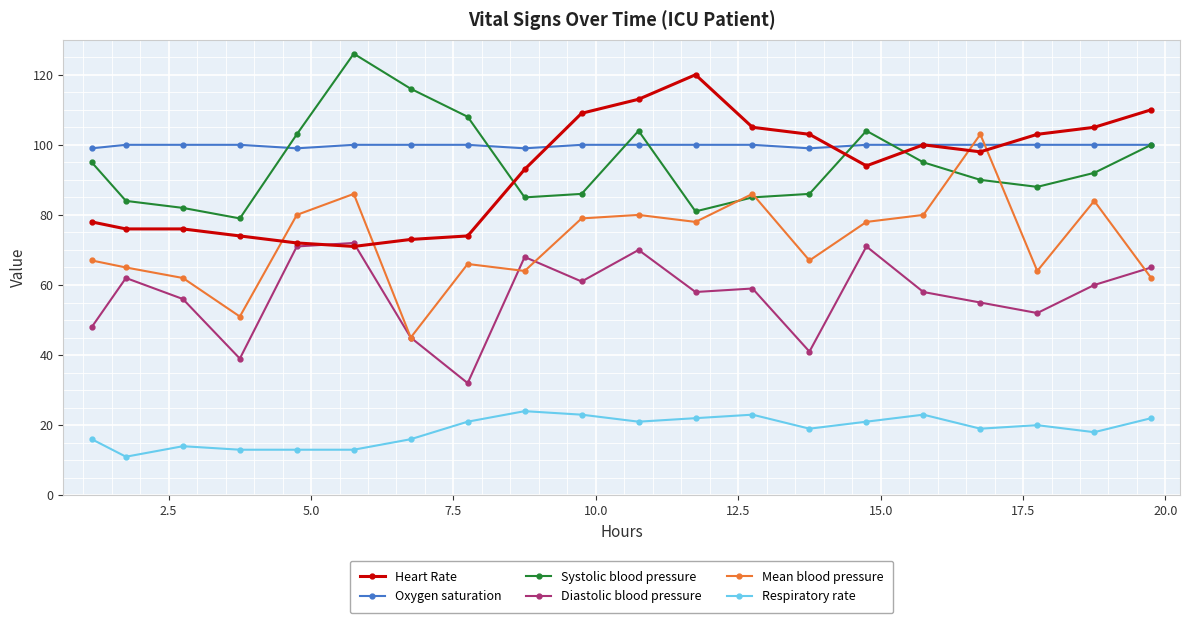

True or false: Heart Rate and Respiratory rate cross at least once.

False